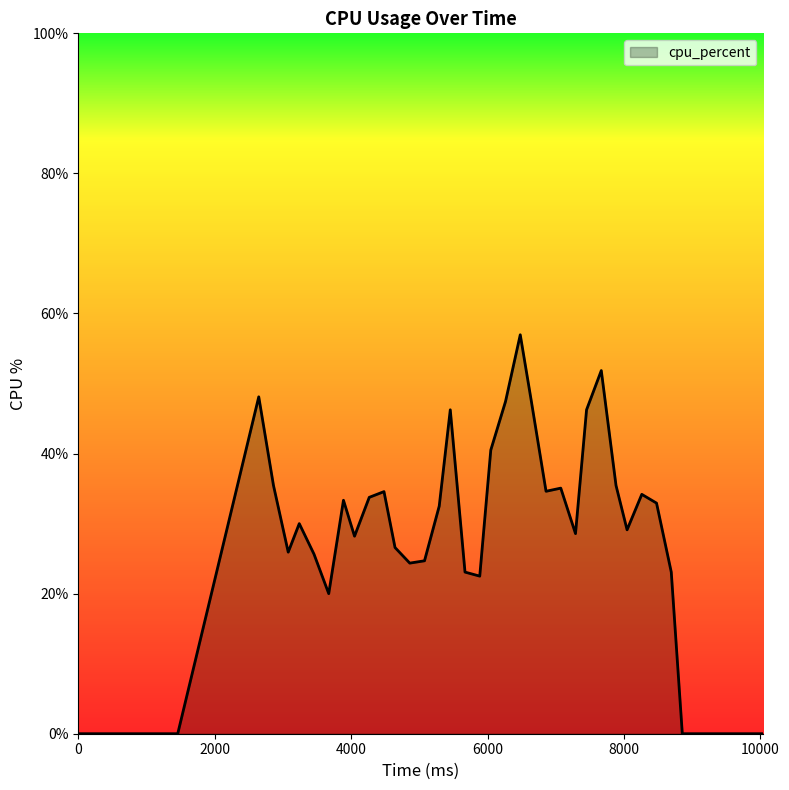

How many values are below 29?

20